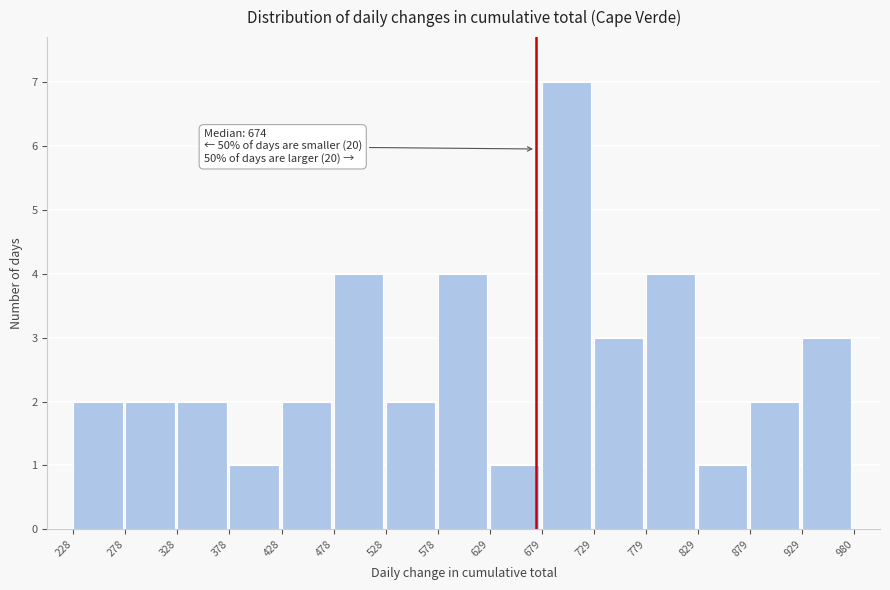

Over which range of the x-axis is the bar tallest?

679 to 729